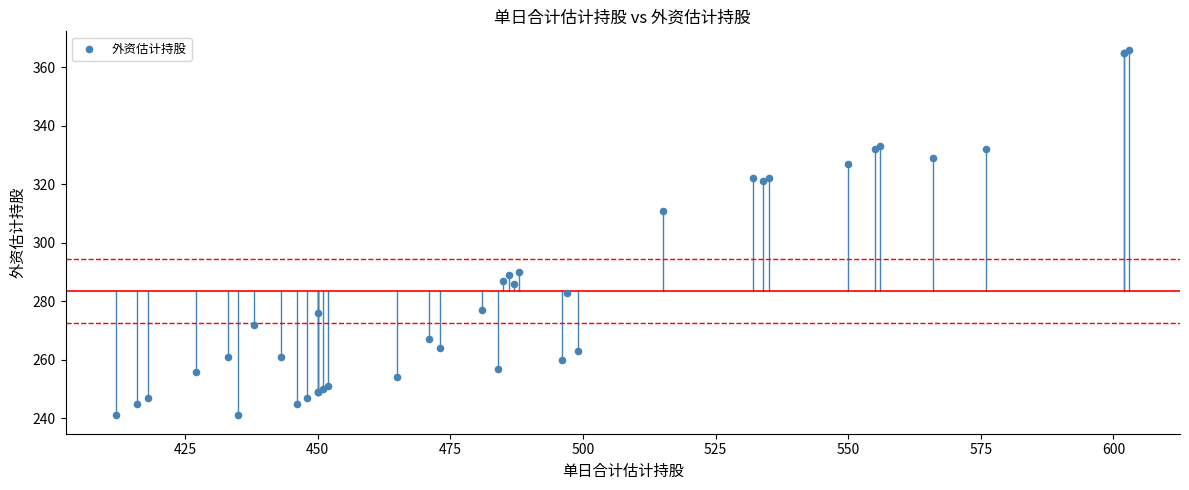

What Y value in the scatter plot is closest to 303?

311